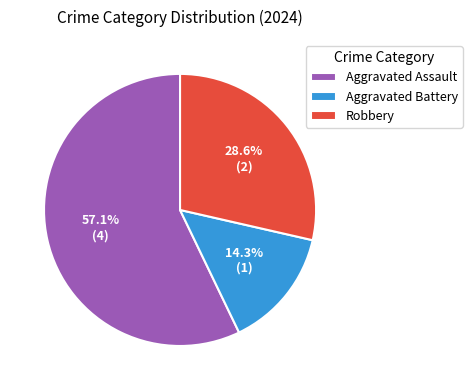

To the nearest percent, what is the average slice percentage?

33%